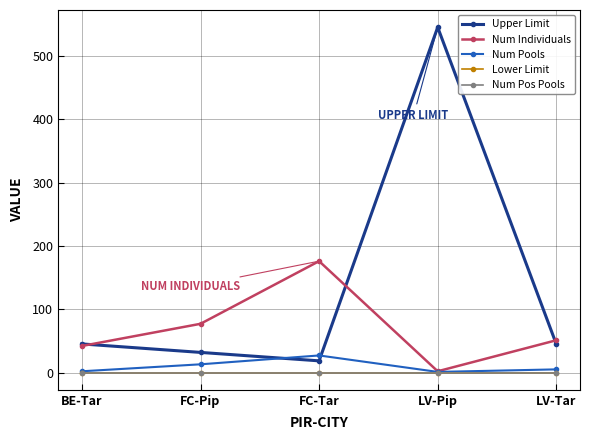

Is this an area chart (filled region under the line)?

No